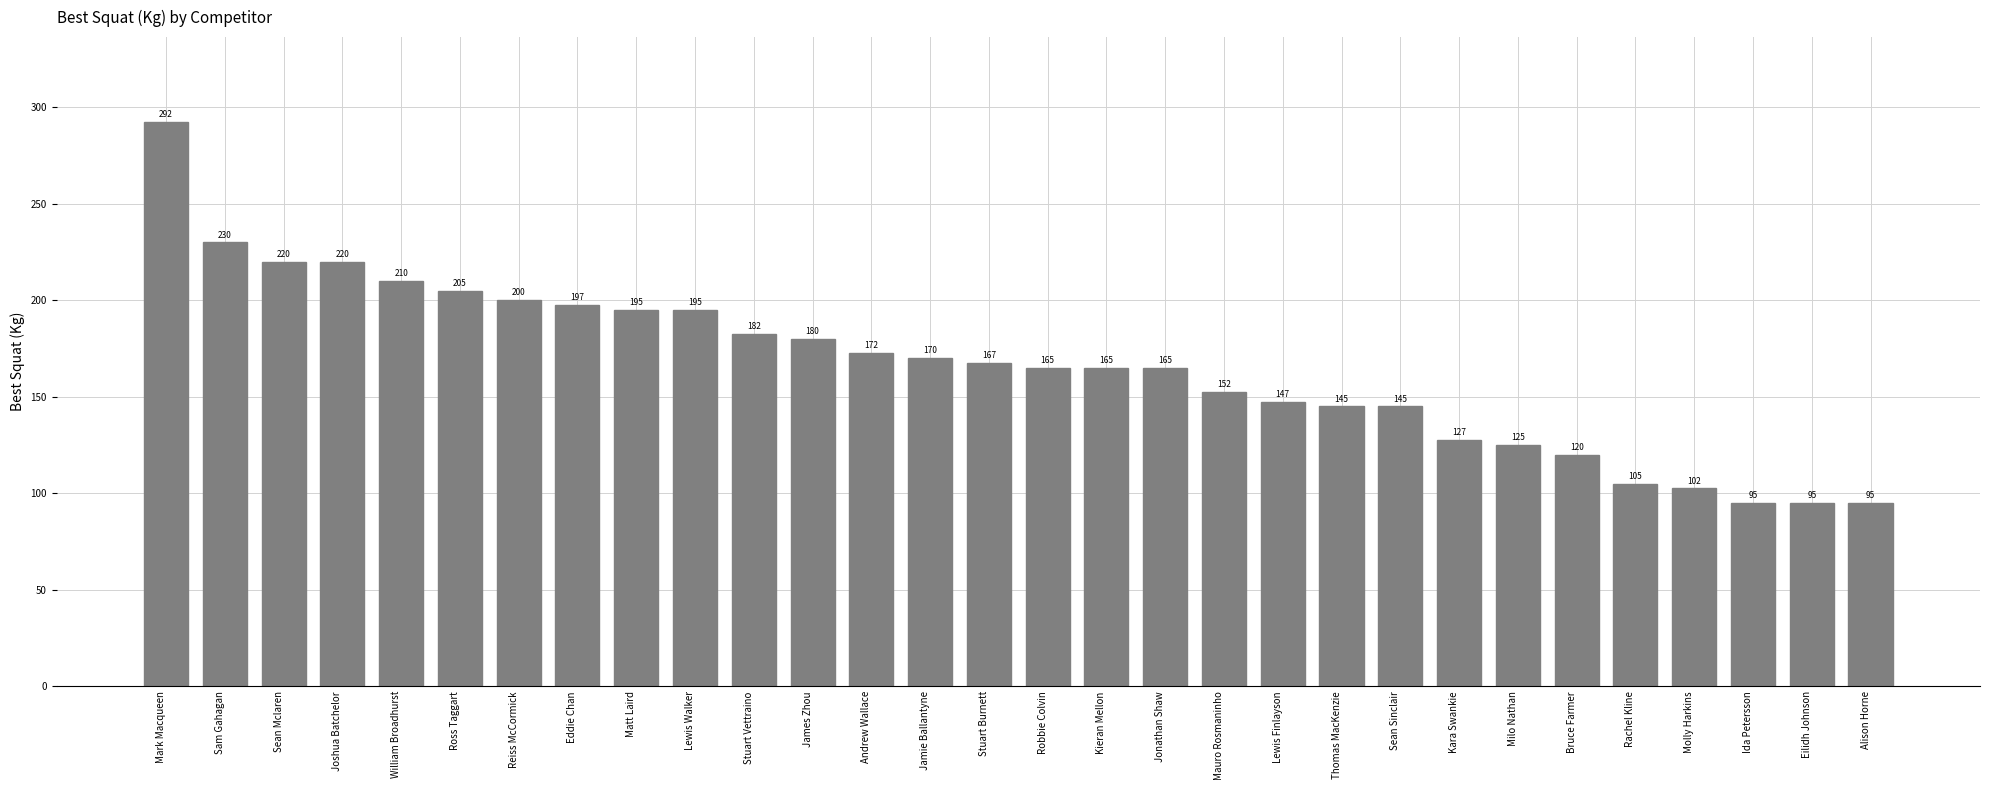

What value does the data have at Mauro Rosmaninho?

152.5